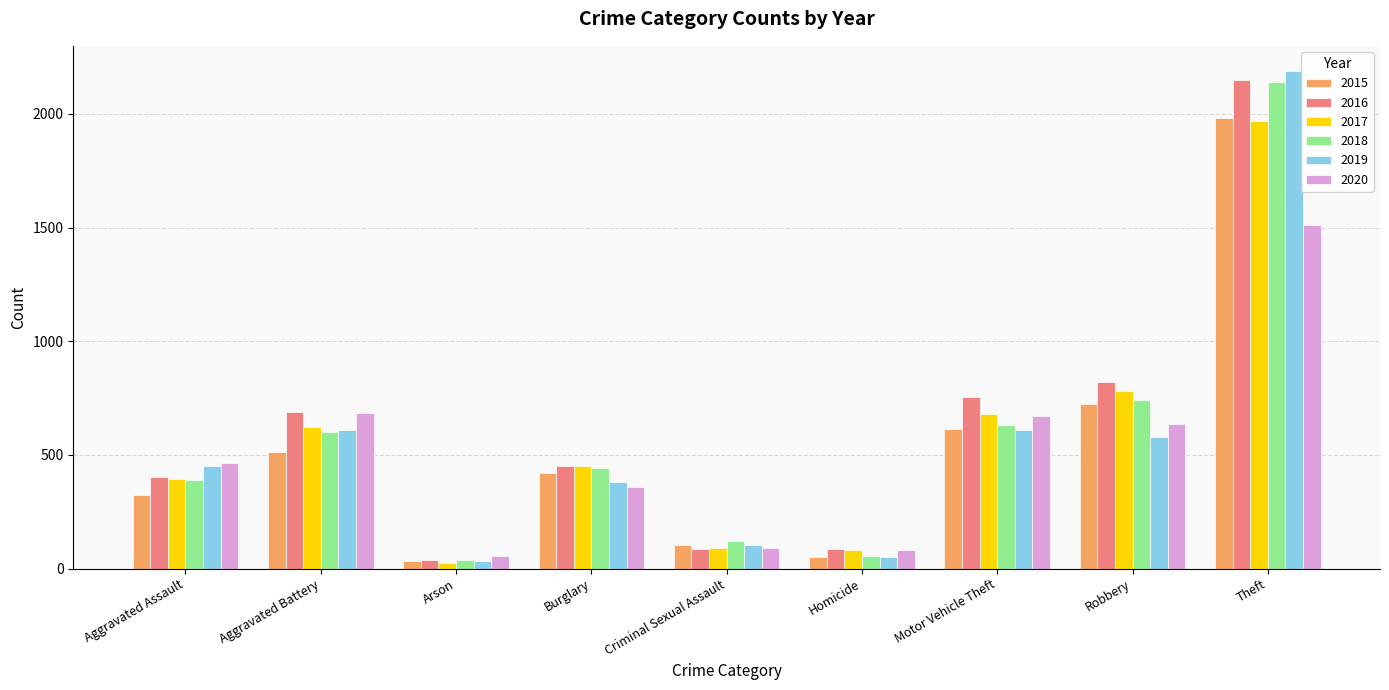

The value of 2015 at Homicide is 50. True or false?

True